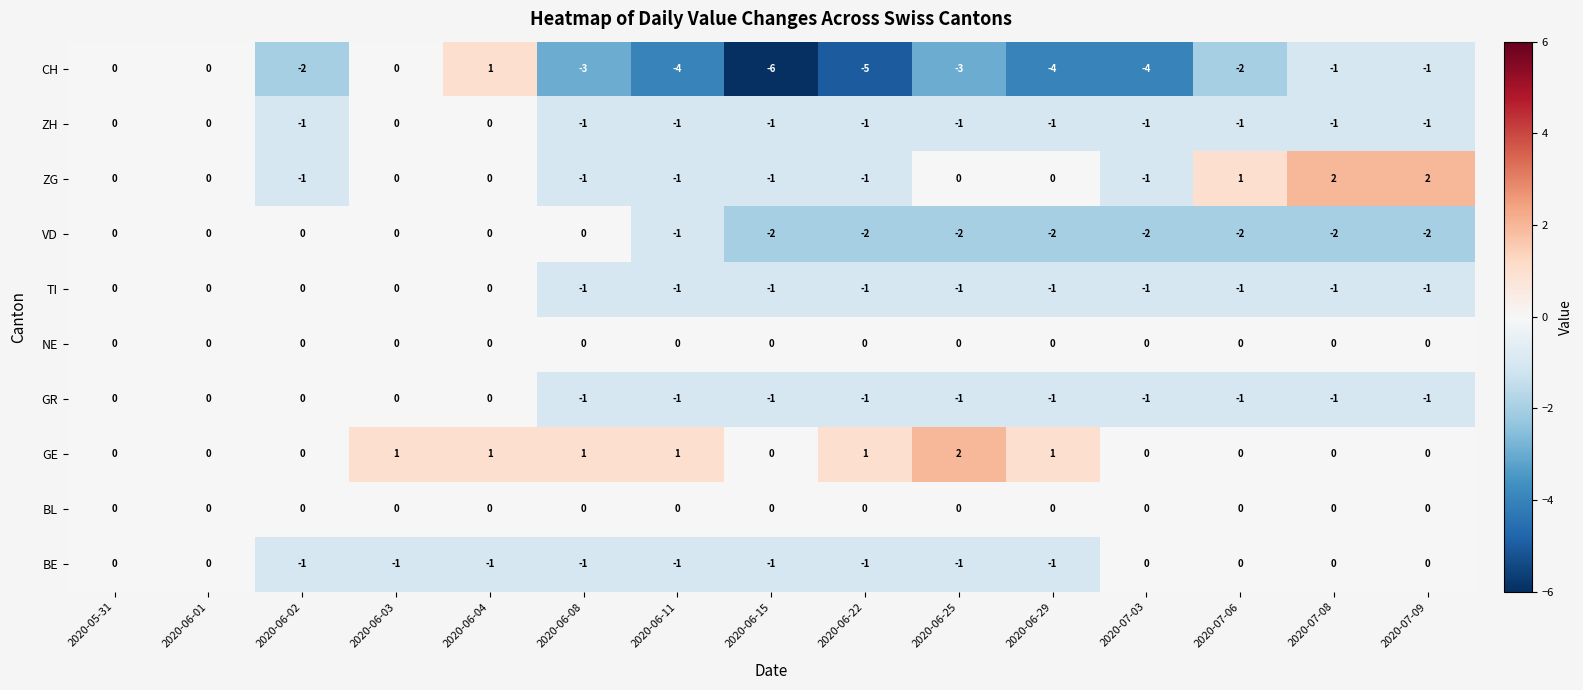

Which series has the largest total across all categories?

GE